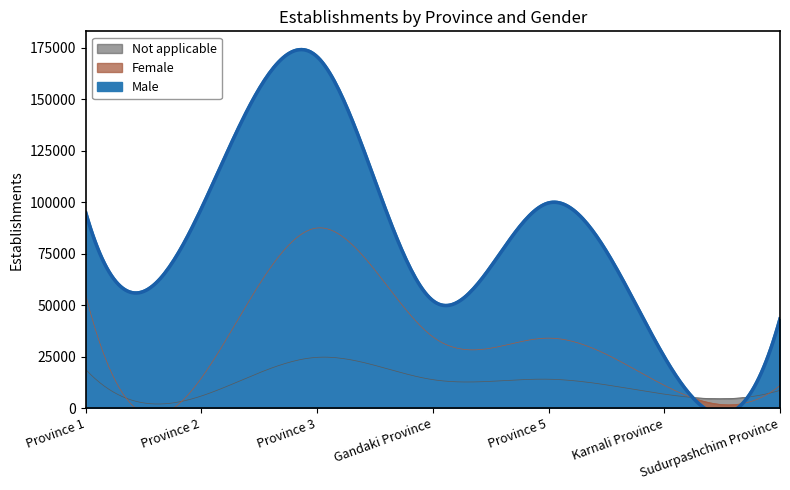

What is the label of the 7th point from the left?

Sudurpashchim Province